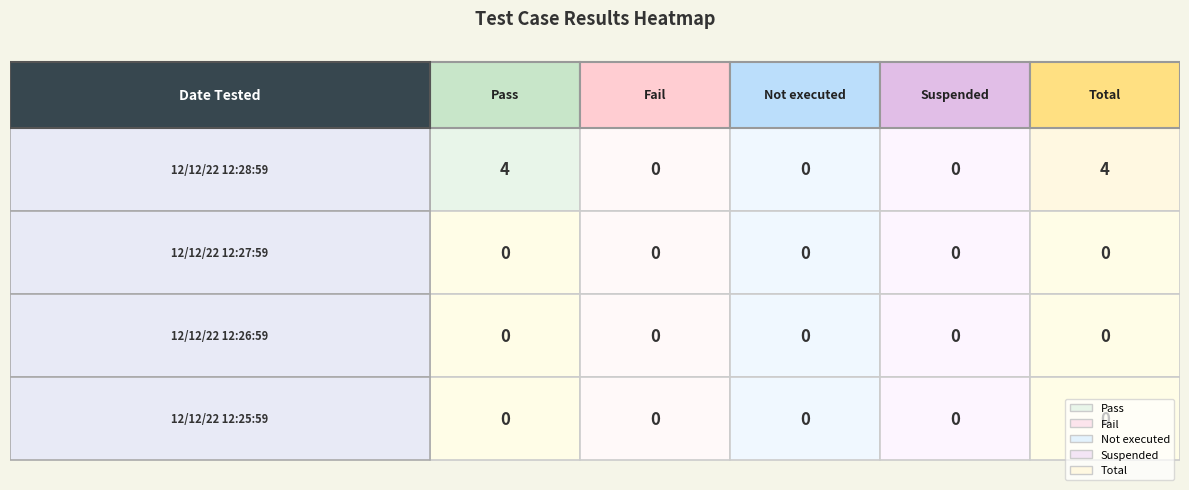

How many Total values are between 0 and 4?

4